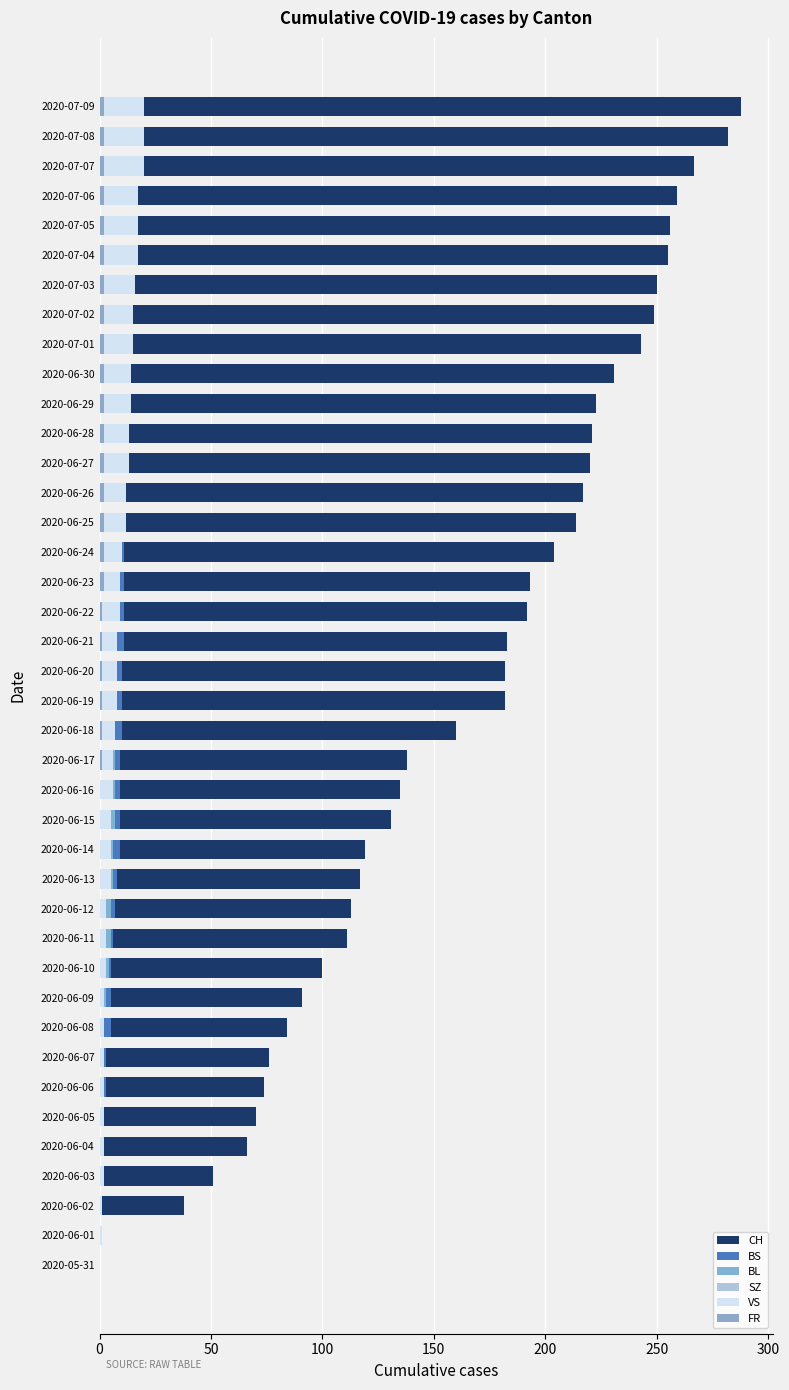

What position from the right is 2020-06-01?

2